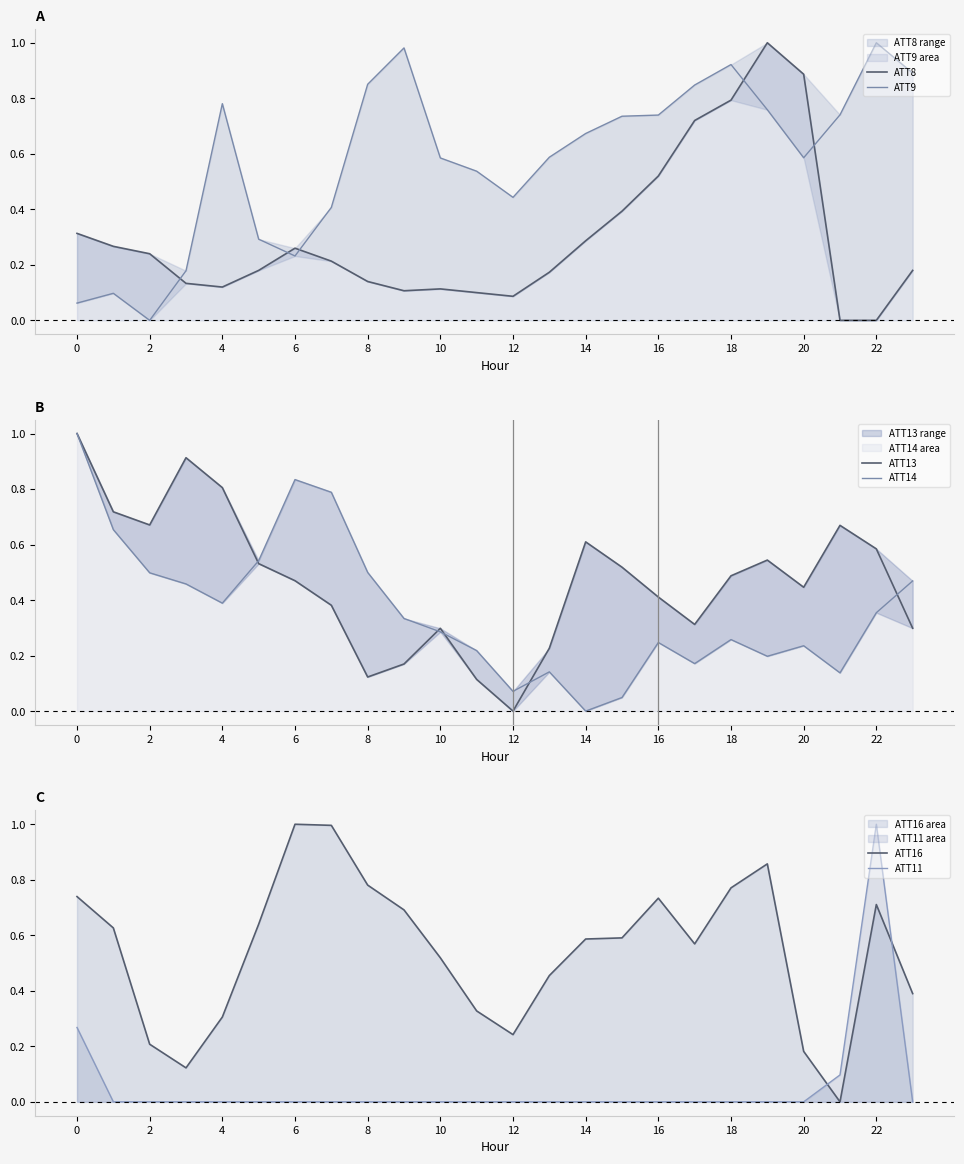

At which label does ATT11 reach its peak?

22